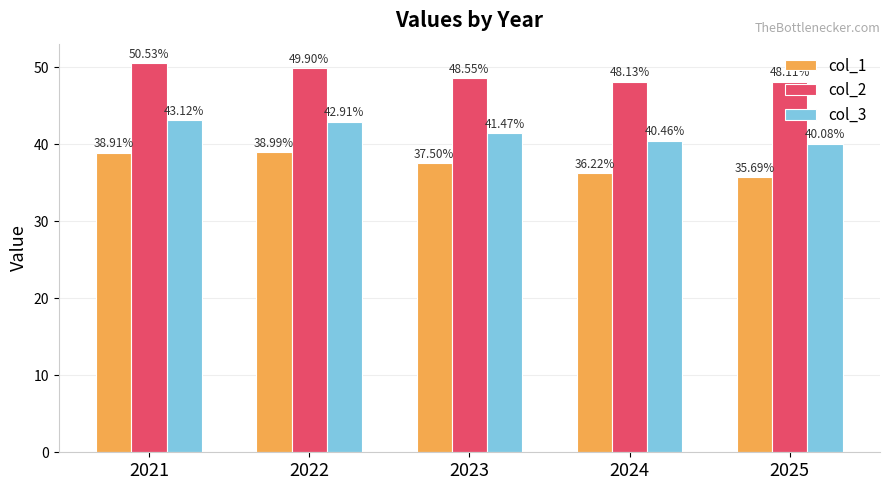

What is the average value of the col_1 series?

37.5